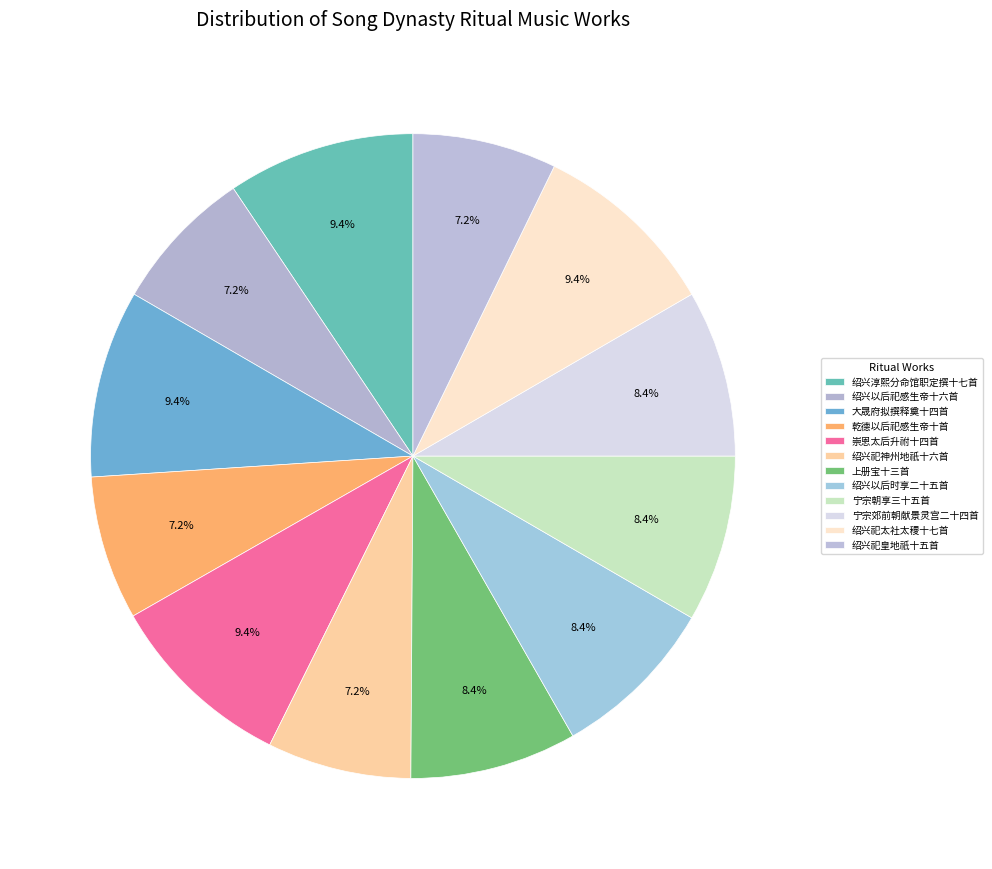

Count the number of slices in the pie.

12